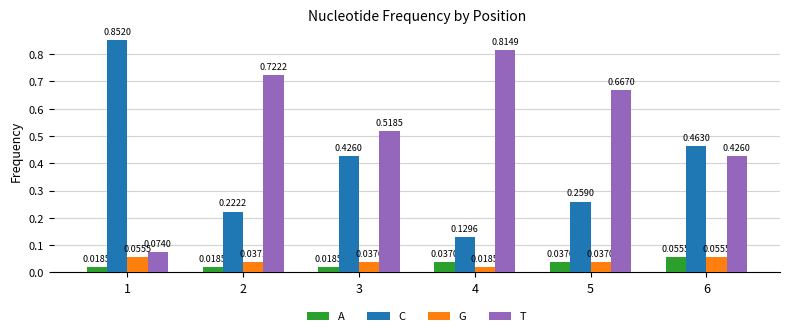

What is the sum of the T values at 2 and 6?

1.1